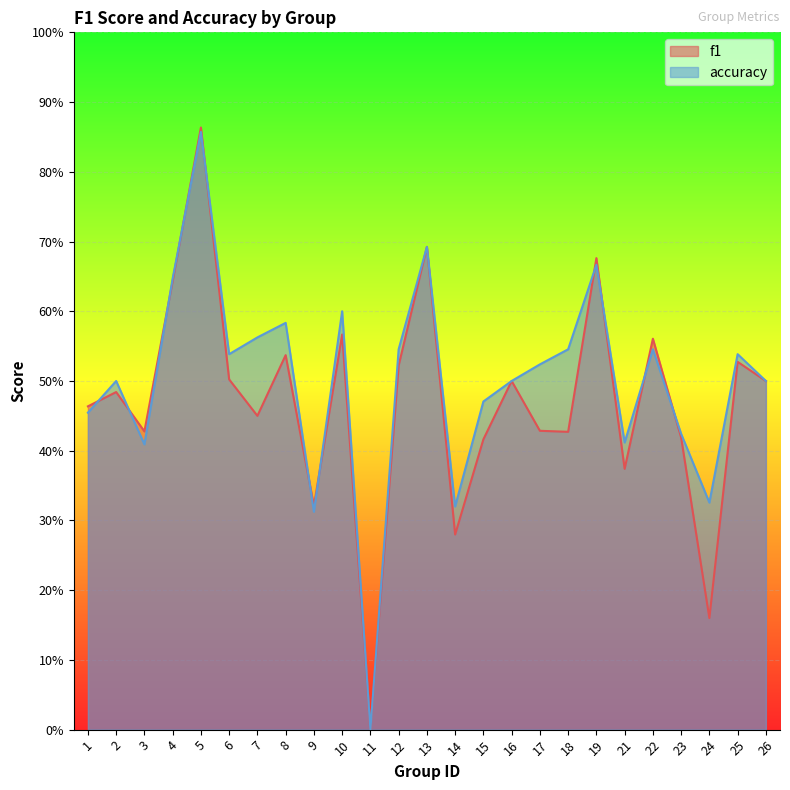

Between 19 and 7, which is larger?

19